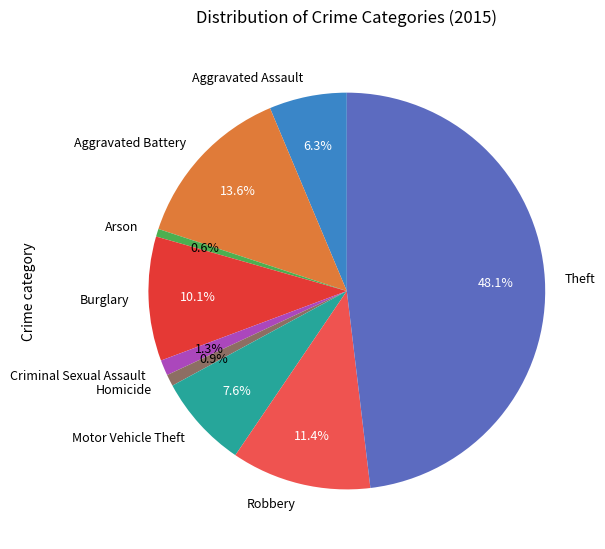

Approximately how many times larger is the value at Arson compared to Homicide?

0.7